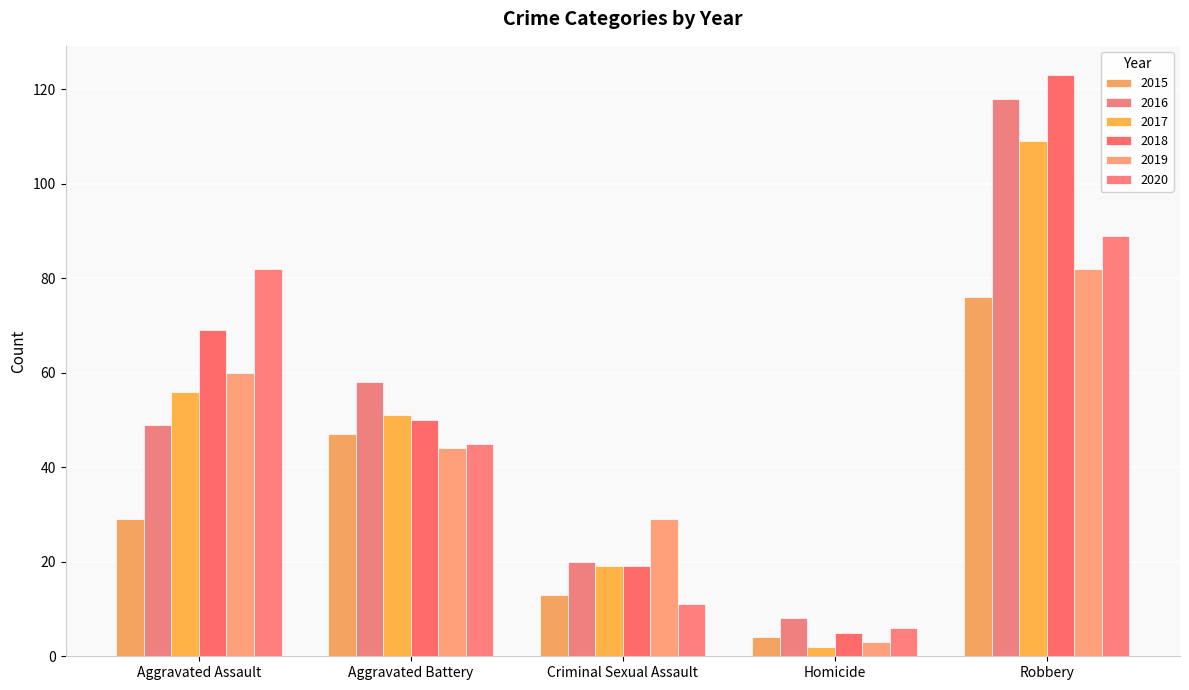

What is the total value across all series at Robbery?

597